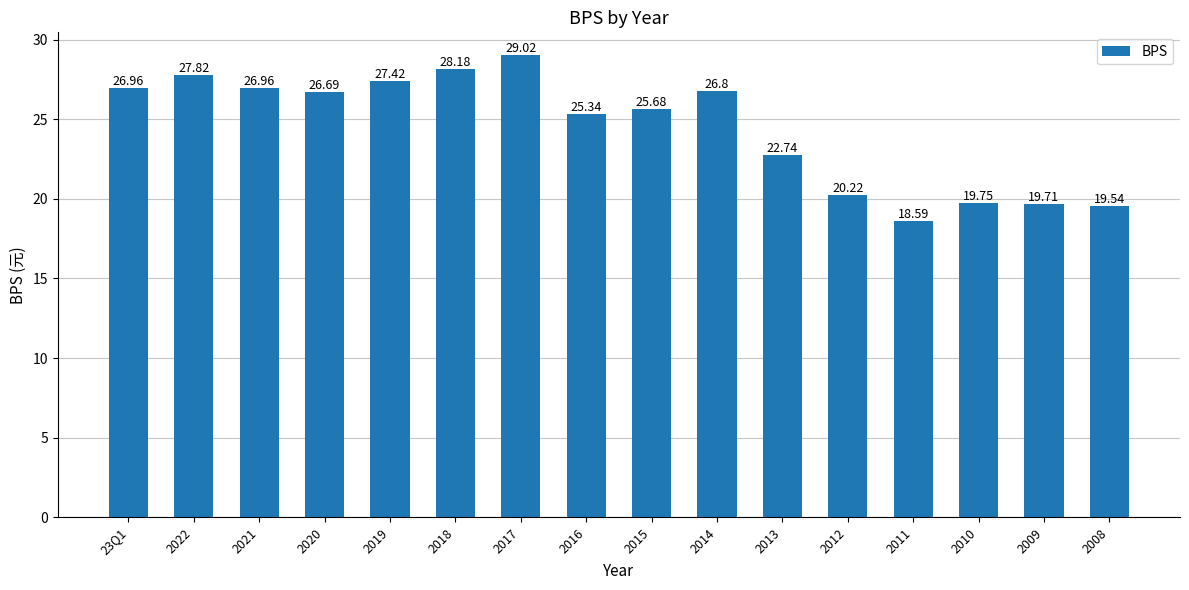

What is the minimum value shown in the chart?

18.6